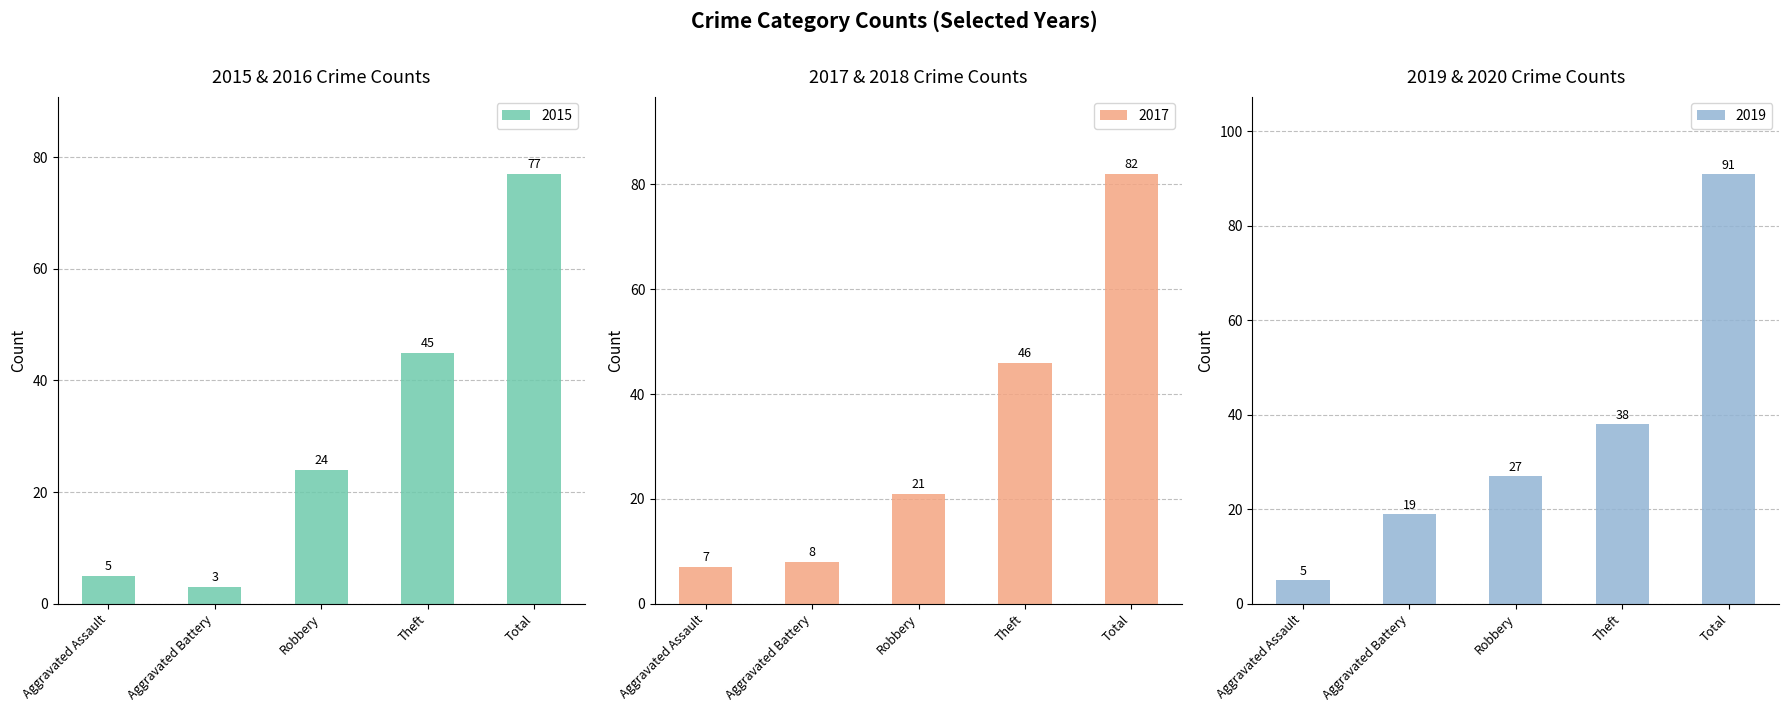

The value of 2019 at Aggravated Battery is 19. True or false?

True